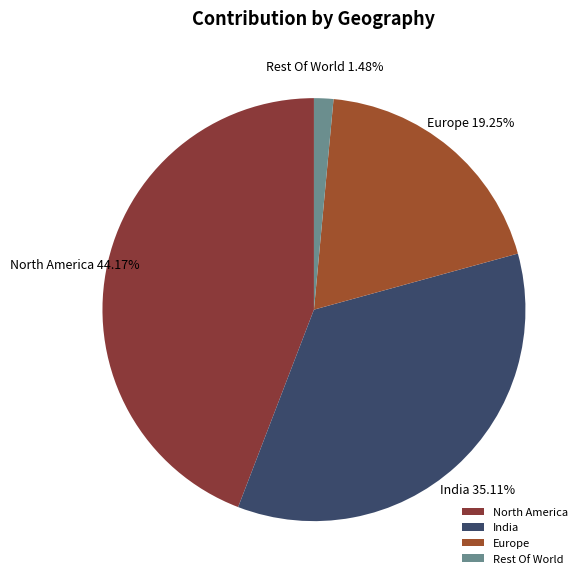

What is the smallest slice in the pie chart?

Rest Of World